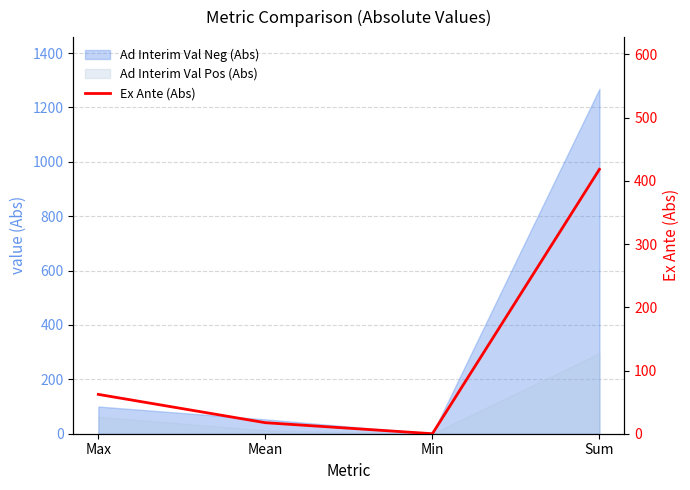

Reading left to right, list all the values displayed in this chart.

62.2	17.4	0.0	418.3